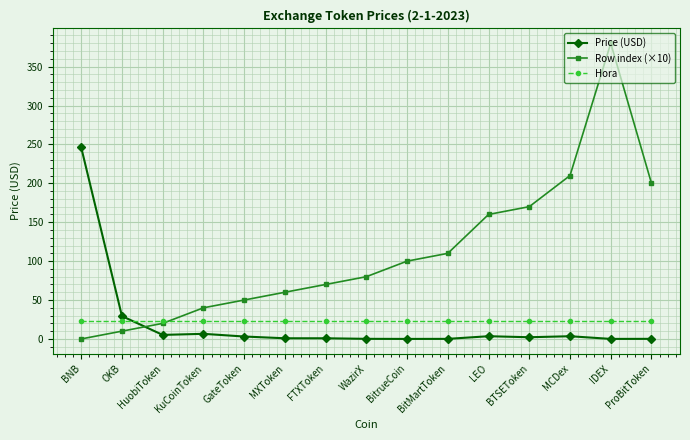

After their last crossing, which series has the higher values: Price (USD) or Row index (×10)?

Row index (×10)